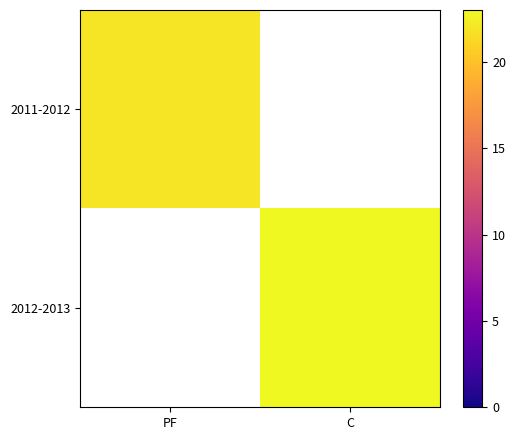

Where is 2011-2012 nearest to the value 22?

PF